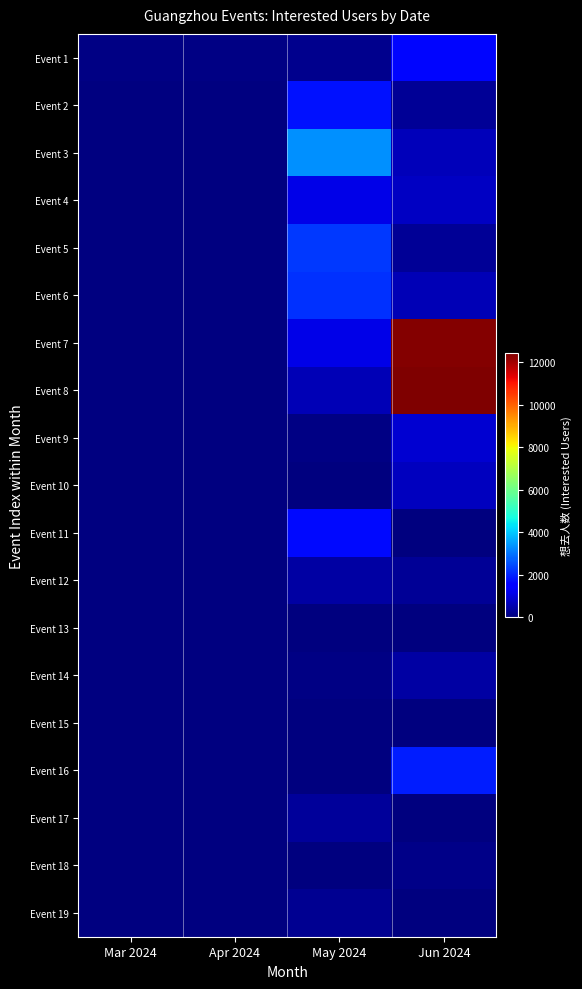

What is the difference between the maximum and minimum values in the Event 1 series?

1528.0